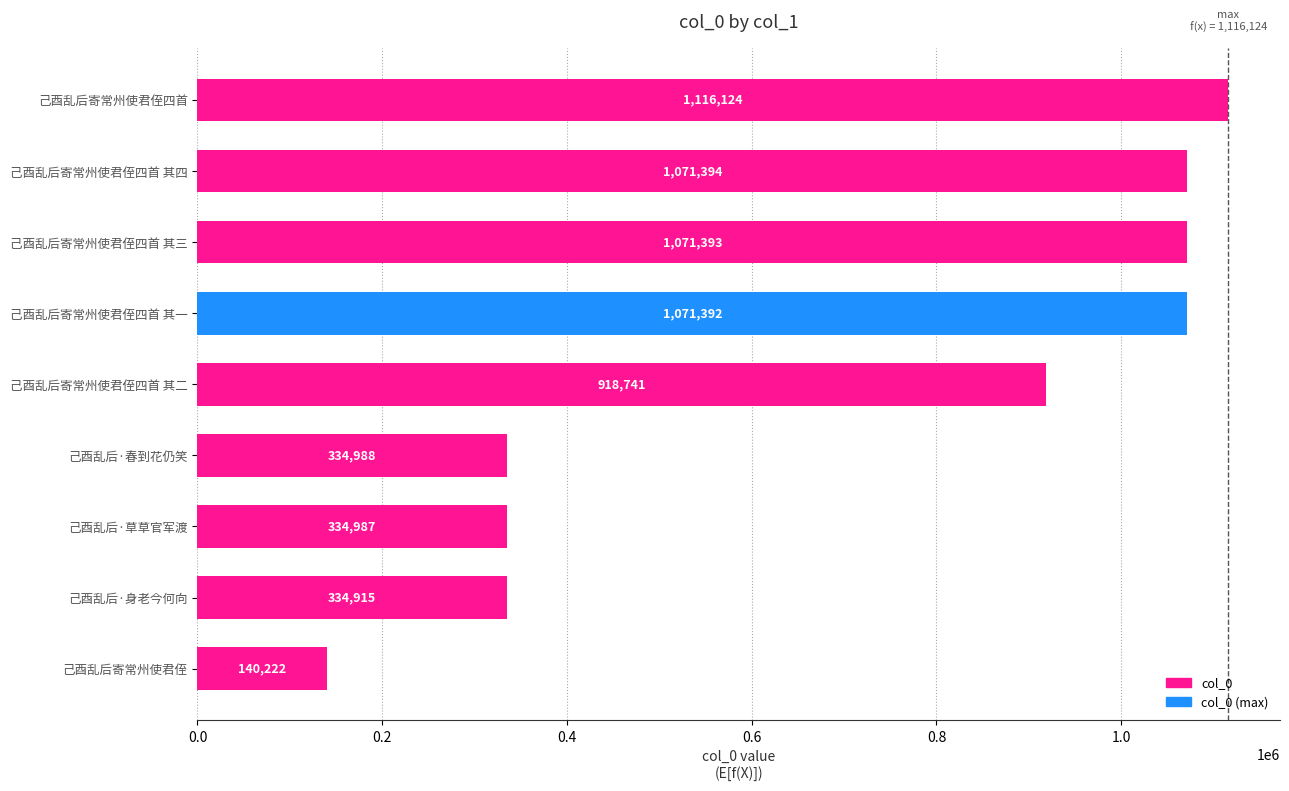

Reading bottom to top, what are all the values shown in this chart?

己酉乱后寄常州使君侄=140222	己酉乱后·身老今何向=334915	己酉乱后·草草官军渡=334987	己酉乱后·春到花仍笑=334988	己酉乱后寄常州使君侄四首 其二=918741	己酉乱后寄常州使君侄四首 其一=1071392	己酉乱后寄常州使君侄四首 其三=1071393	己酉乱后寄常州使君侄四首 其四=1071394	己酉乱后寄常州使君侄四首=1116124